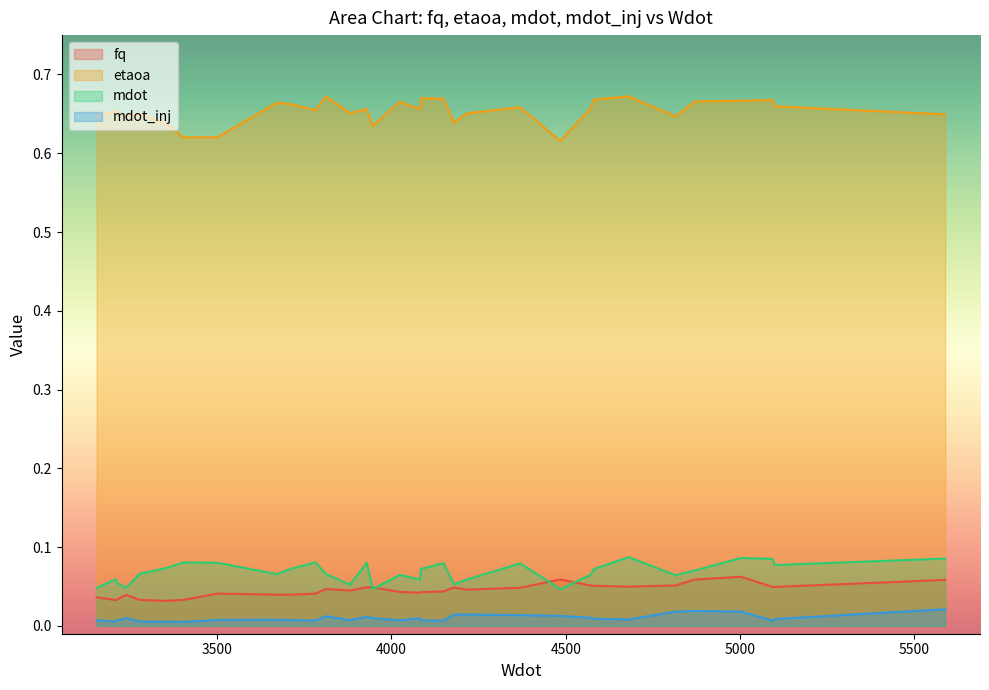

True or false: mdot_inj and mdot cross at least once.

False